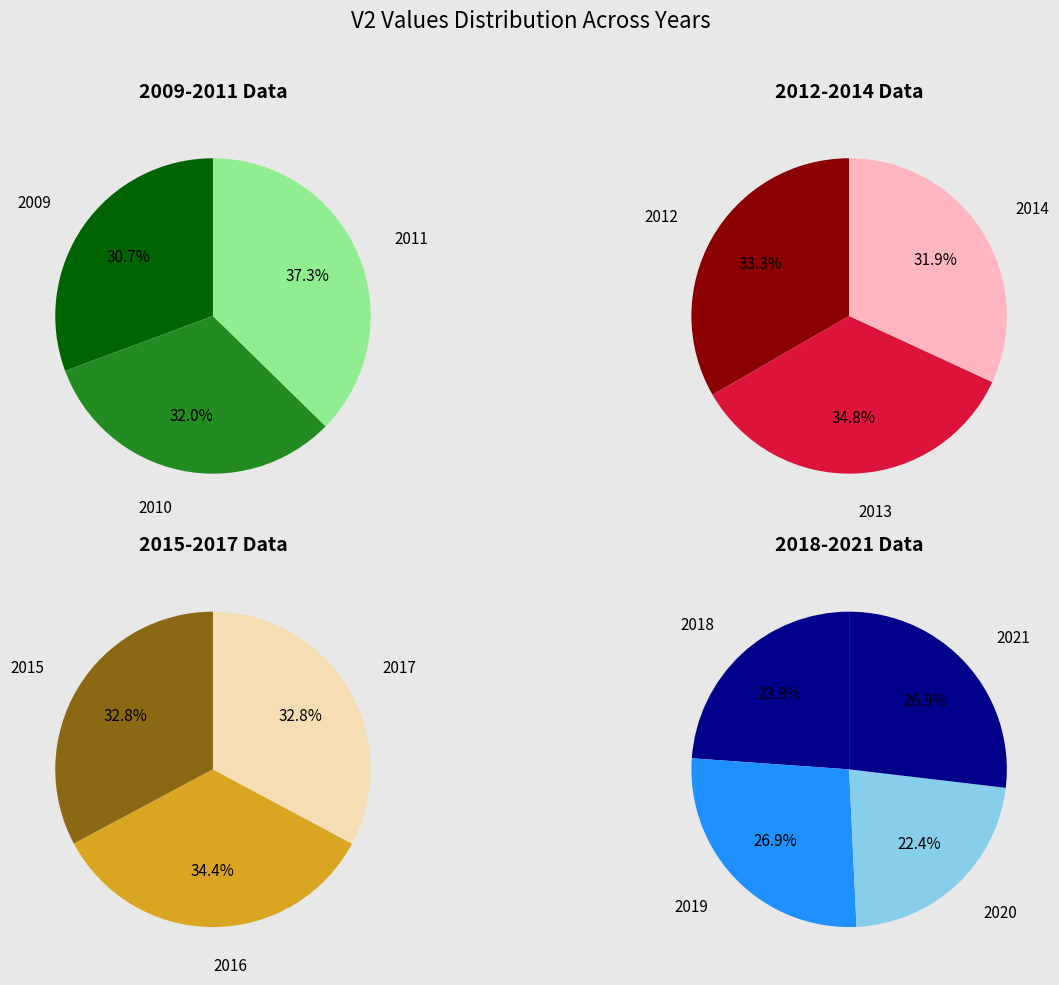

True or false: 2009 accounts for 8% of the total.

True